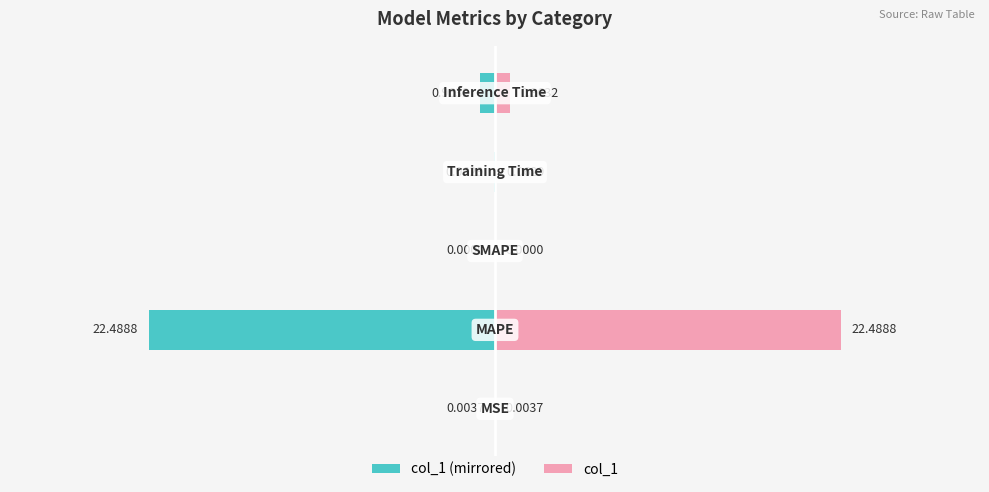

What is the difference between the maximum and minimum values in the col_1 (right) series?

22.5